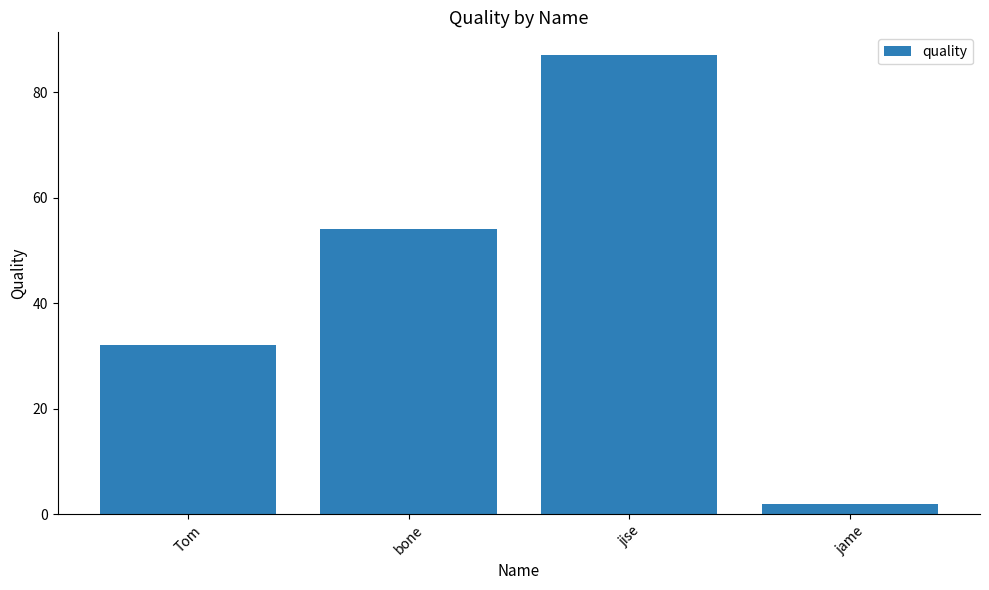

What is the difference between the maximum and minimum values?

85